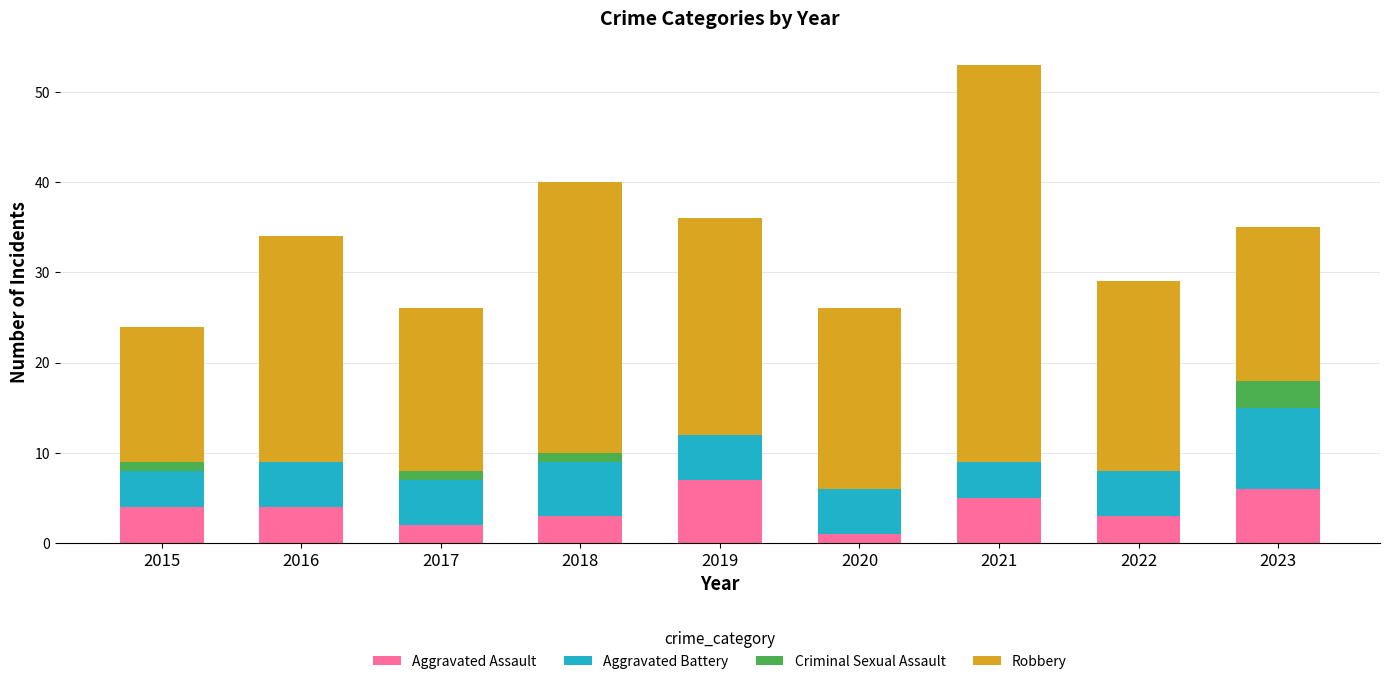

Read the Aggravated Assault value at 2023.

6